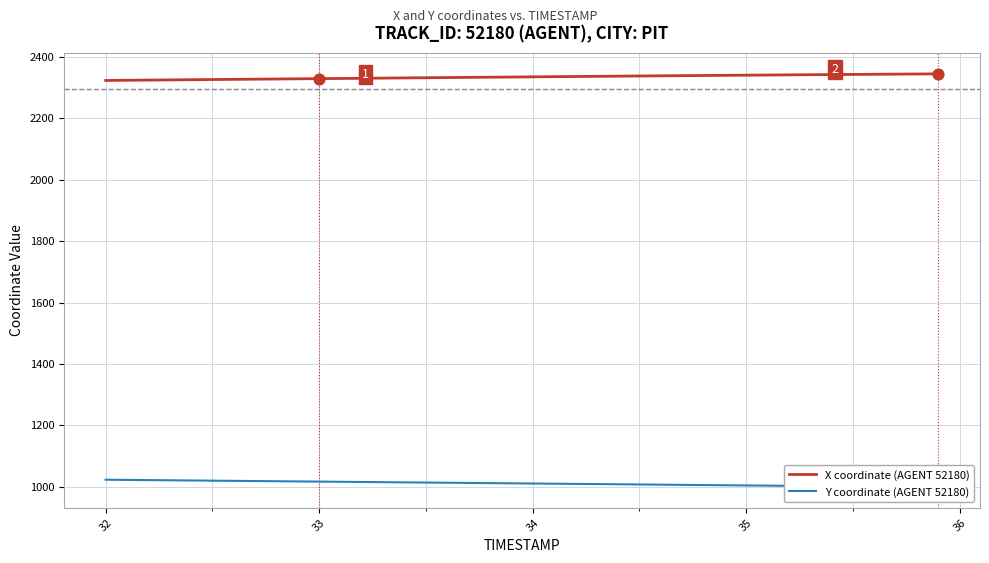

What are all the series names shown in the legend?

X coordinate (AGENT 52180), Y coordinate (AGENT 52180)